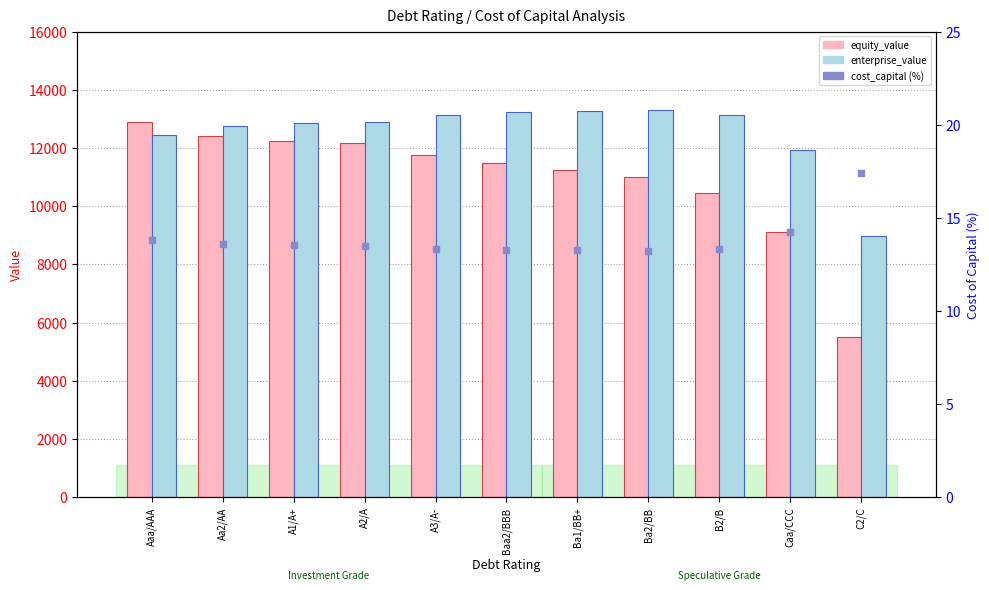

At how many categories does at least one series exceed 1968?

11